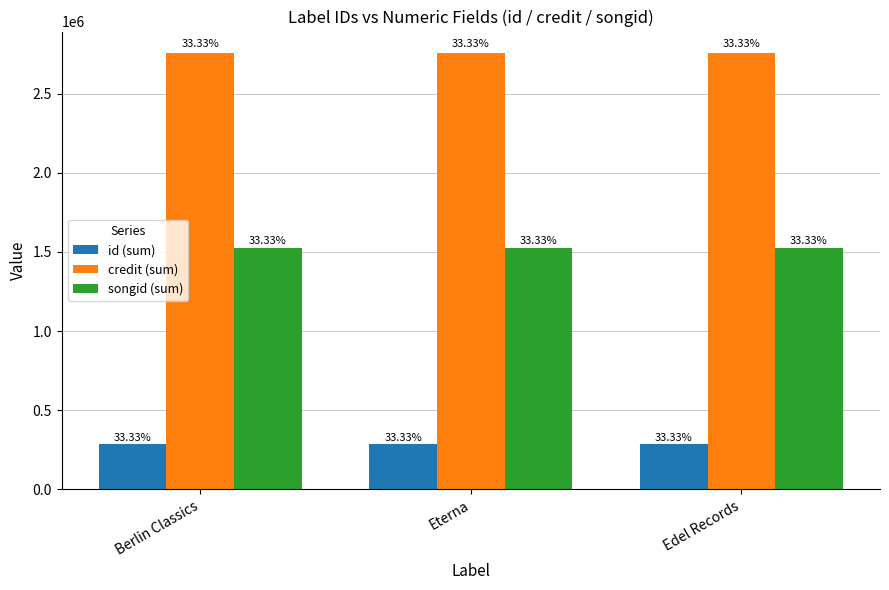

What are all the series names shown in the legend?

id (sum), credit (sum), songid (sum)